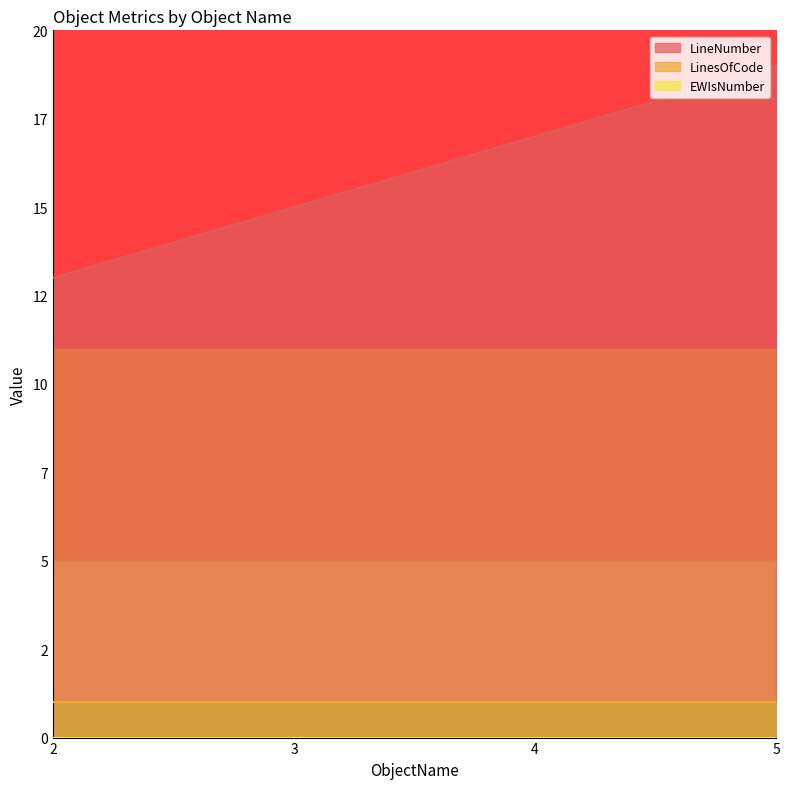

Where is LineNumber nearest to the value 16?

3